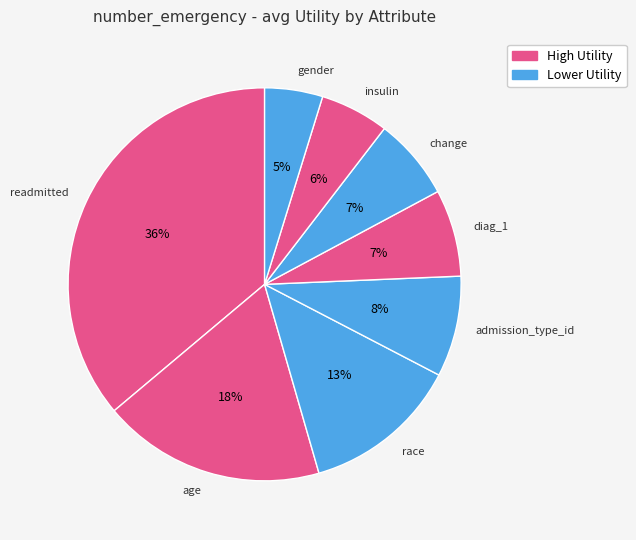

How many slices are in this pie chart?

8